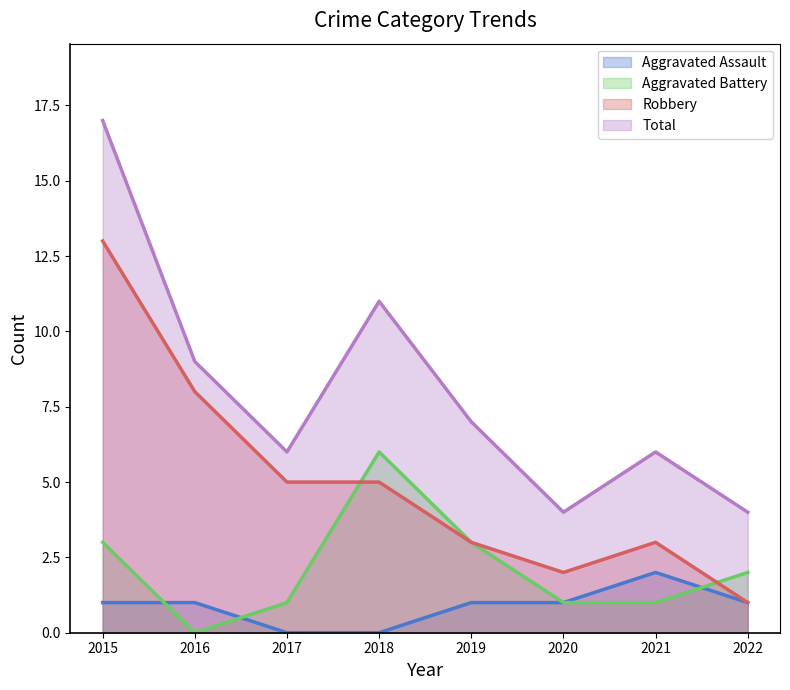

What is the average value of the Aggravated Assault series?

1